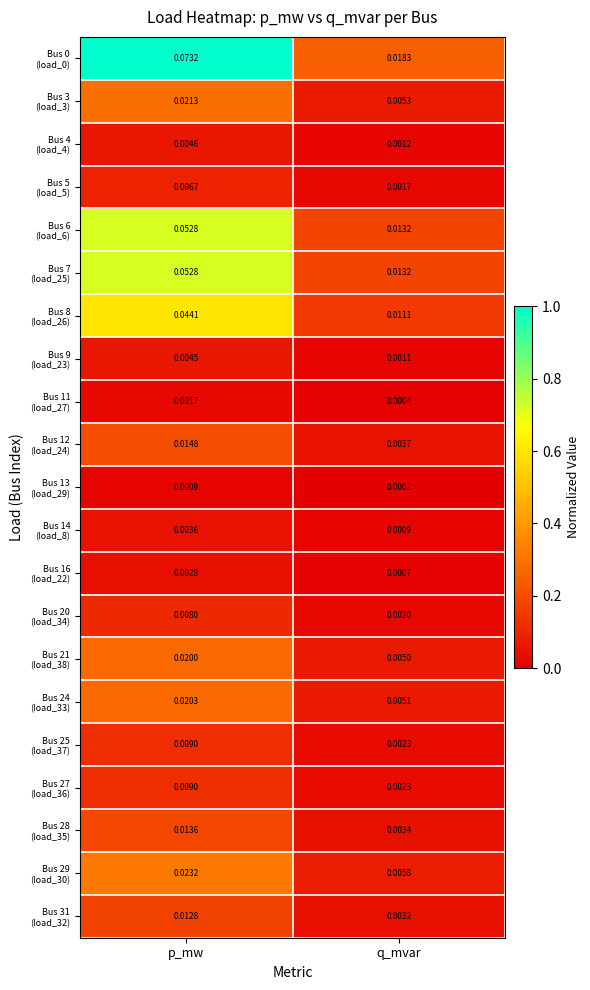

Which label corresponds to the smallest value in the chart?

q_mvar